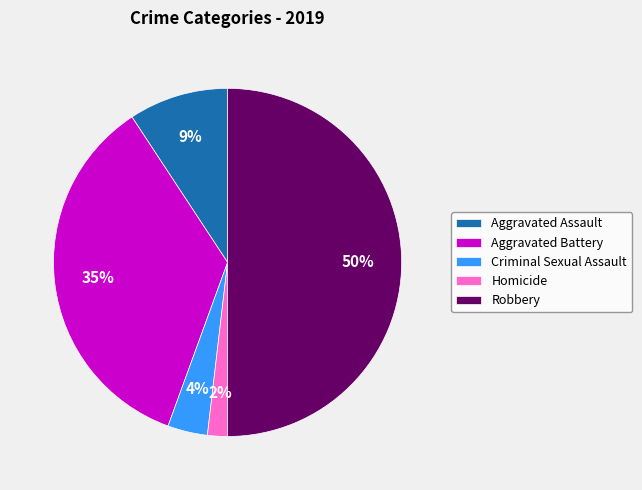

Rank the categories by value from lowest to highest.

Homicide, Criminal Sexual Assault, Aggravated Assault, Aggravated Battery, Robbery